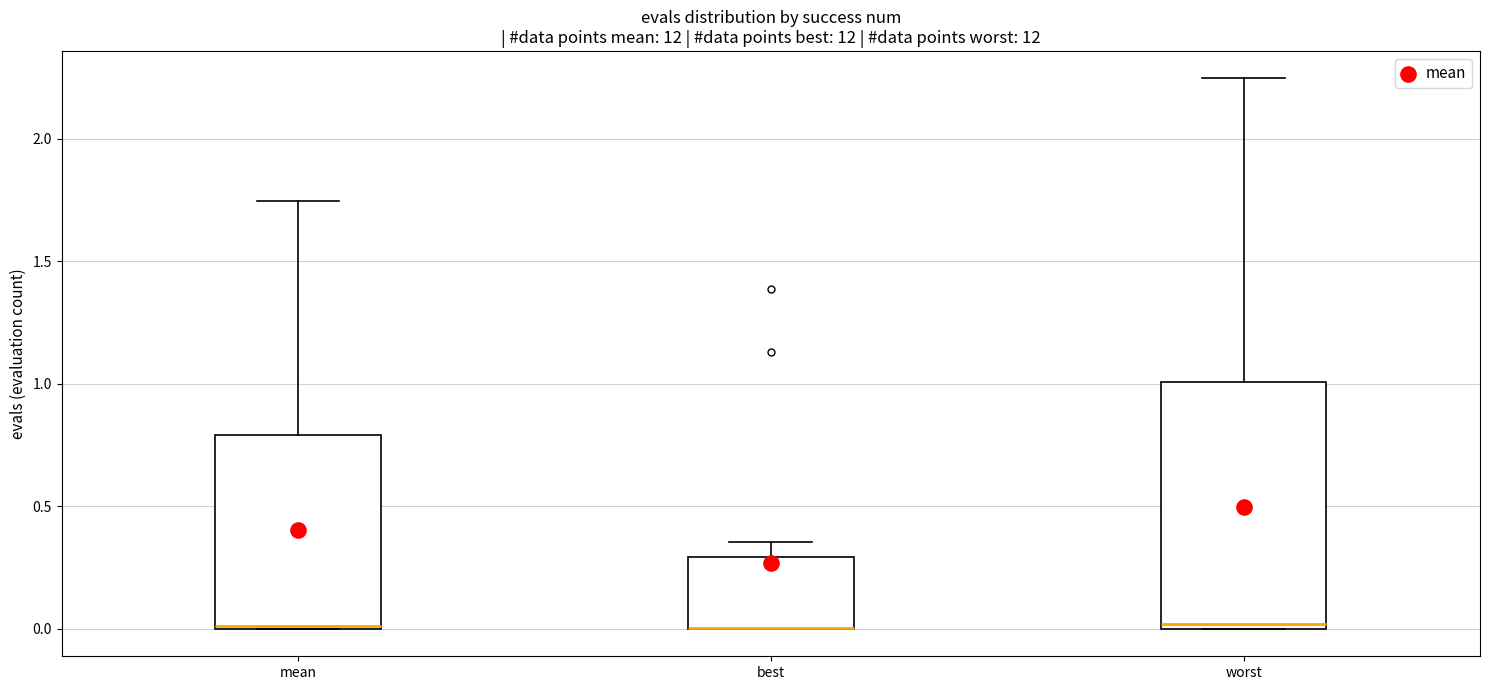

Which box is the tallest, from its lower edge to its upper edge?

worst